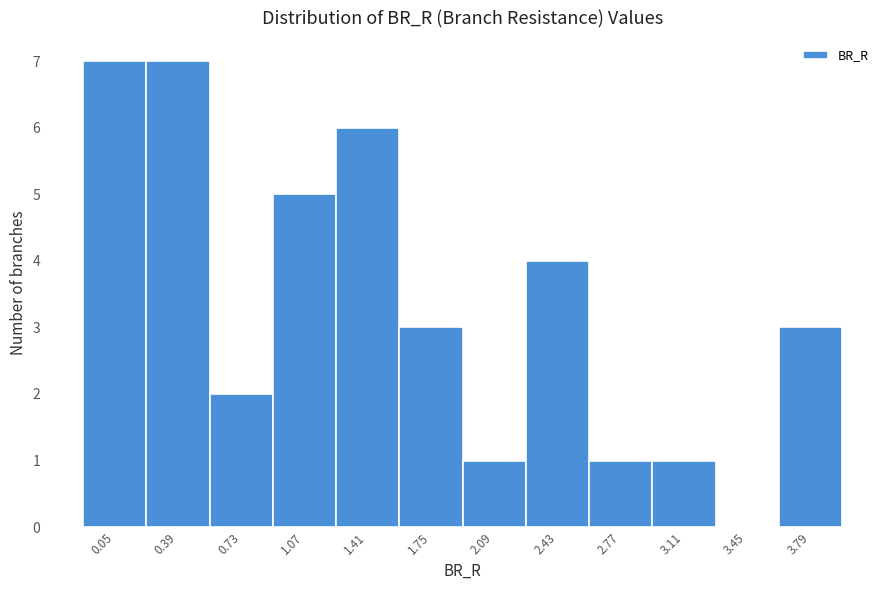

Reading right to left, extract all data points from this chart.

3.79=3	3.45=0	3.11=1	2.77=1	2.43=4	2.09=1	1.75=3	1.41=6	1.07=5	0.73=2	0.39=7	0.05=7